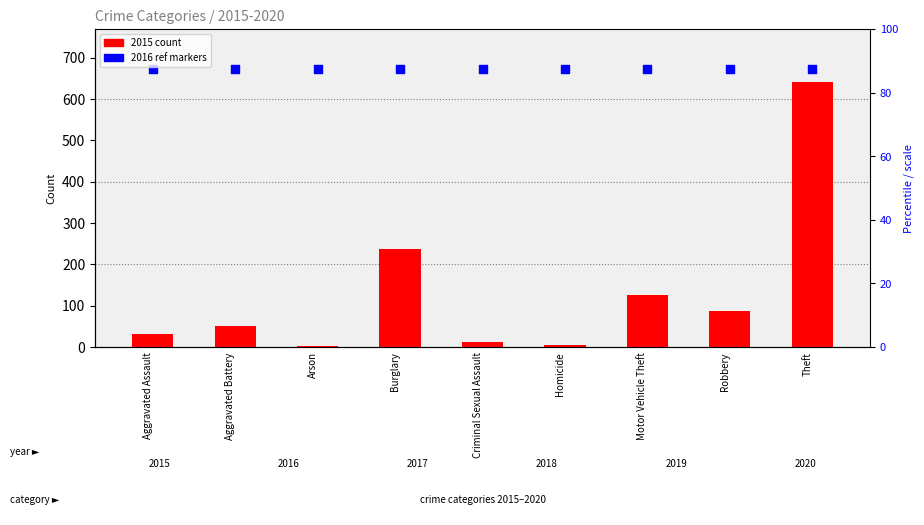

Which series reaches the maximum Y coordinate?

2016 reference